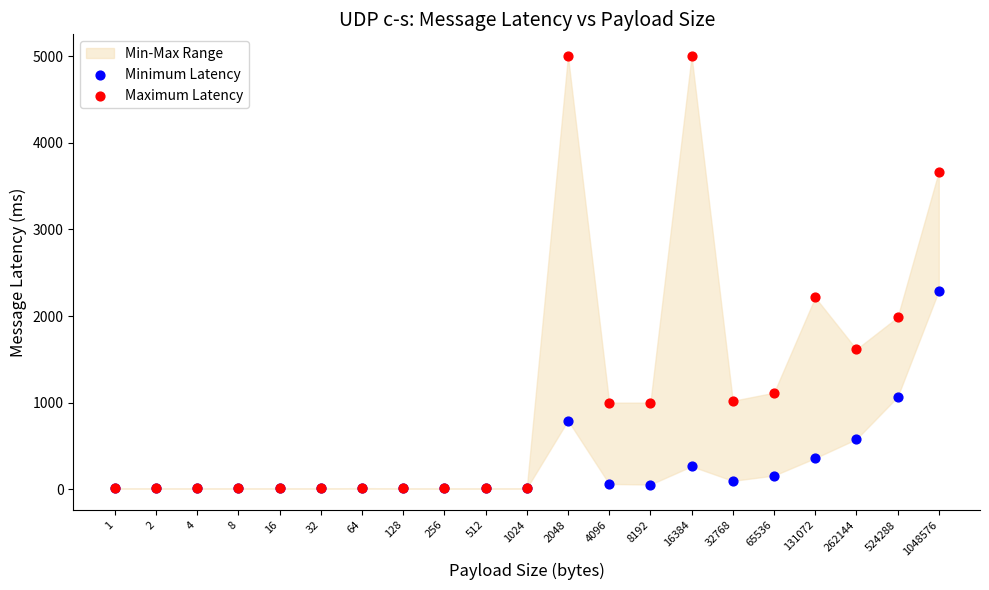

Across all series, what Y value is closest to 2506?

2291.8